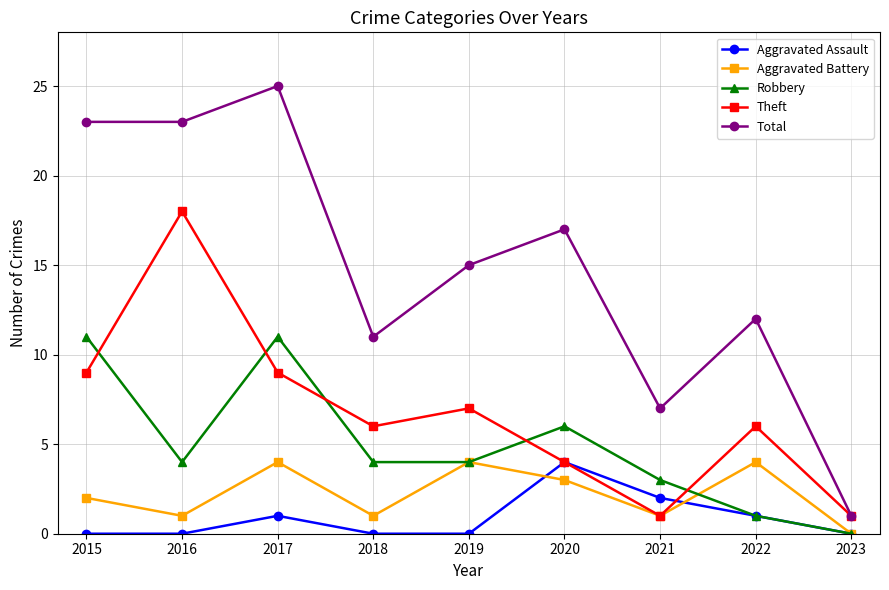

What is the average value of the Robbery series?

5